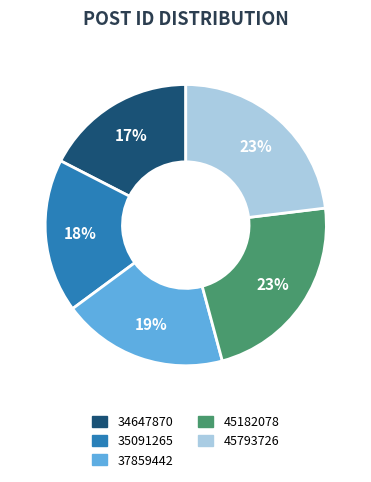

What percentage is the 45182078 slice, to the nearest percent?

23%